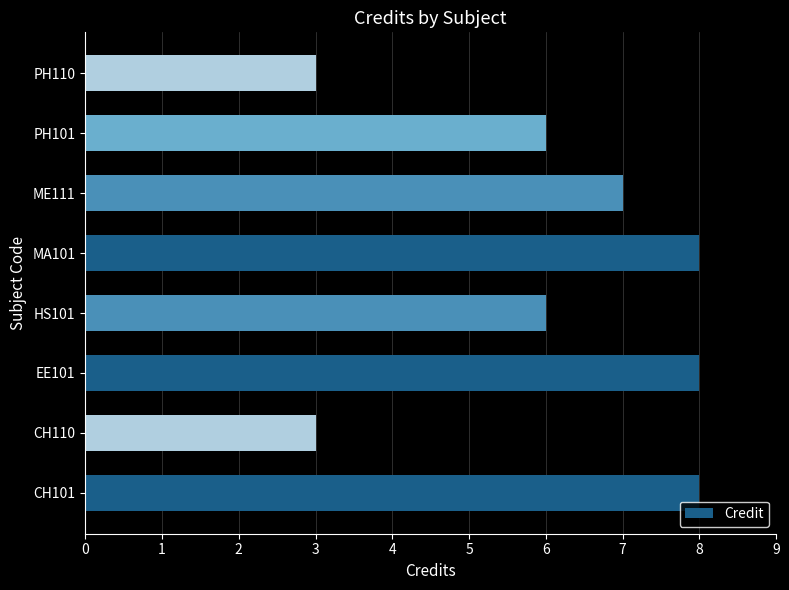

What is the maximum value shown in the chart?

8